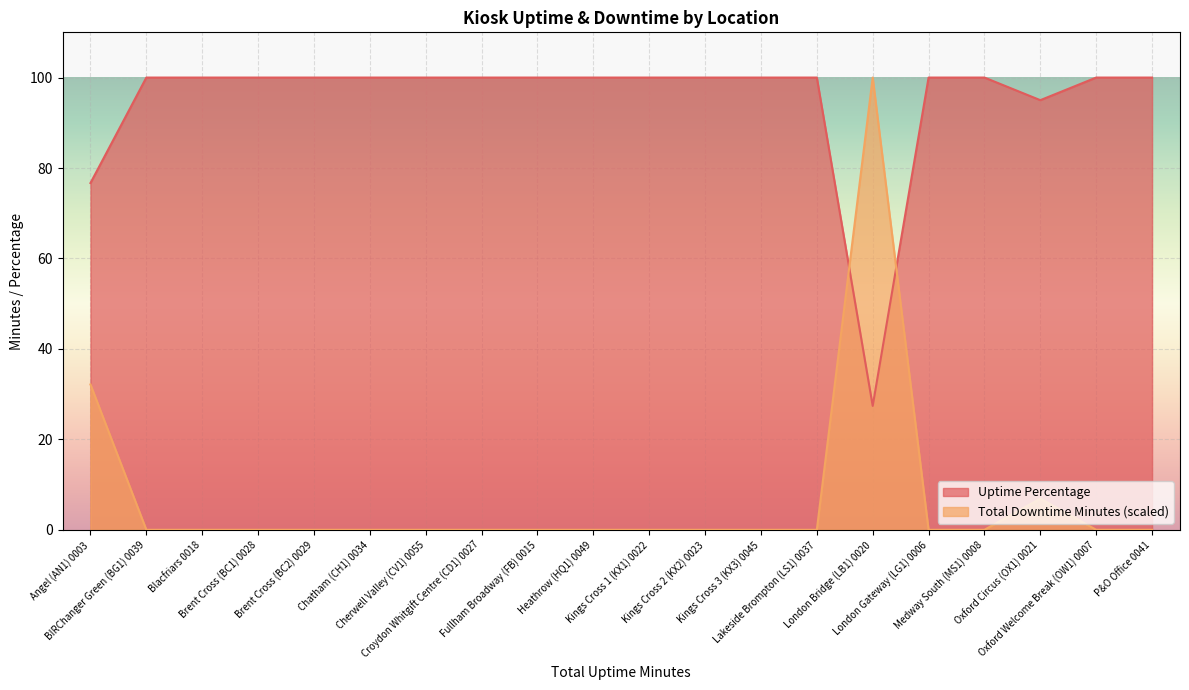

How many intersections are there between Total Downtime Minutes and Uptime Percentage?

2